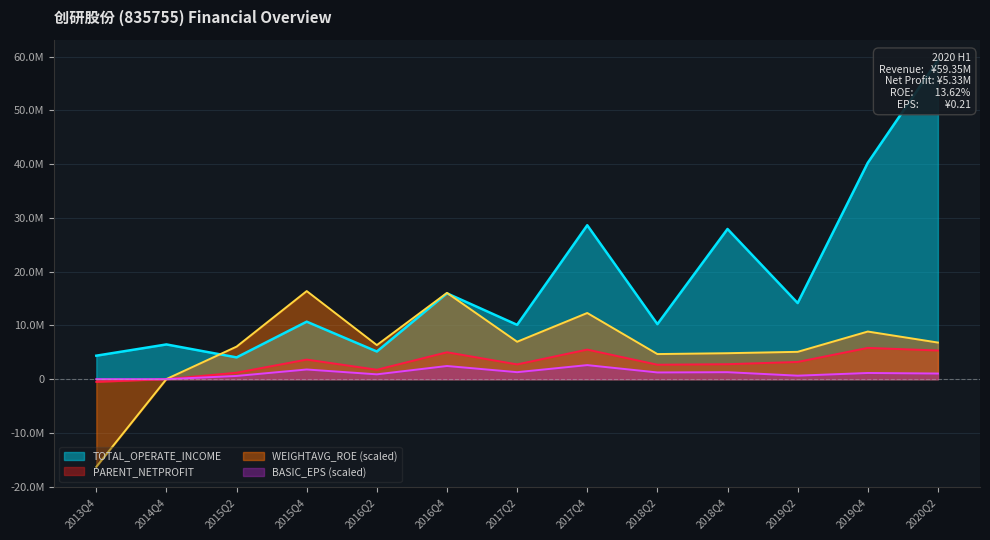

What is the sum of the WEIGHTAVG_ROE values at 2014Q4 and 2013Q4?

-16275000.0